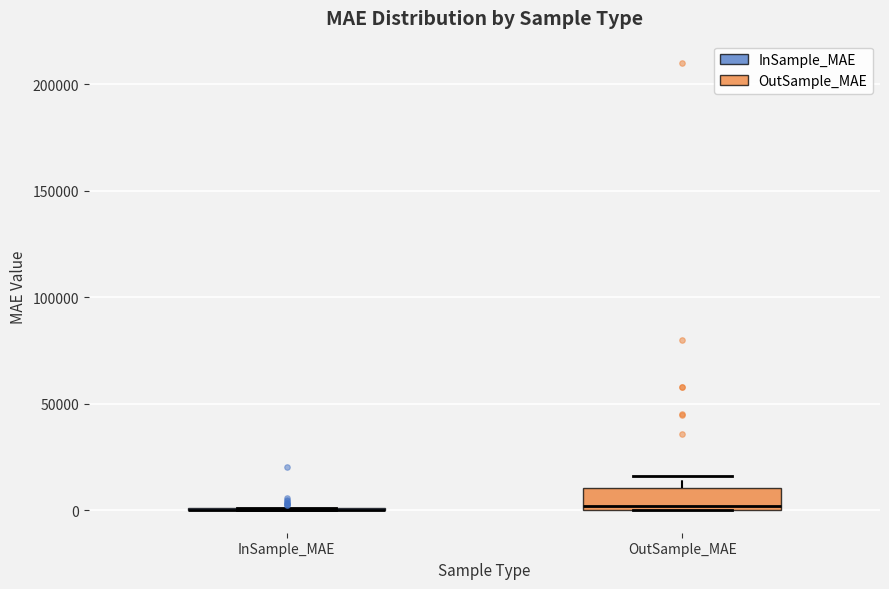

Reading left to right, read every box against the y-axis: the position of its median line, the range the box covers, and the ends of its whiskers. The values are not printed on the chart, so give them approximately, as read against the axis.

InSample_MAE: box collapsed to a line at 0, whiskers 0 to 0
OutSample_MAE: median 0 (just above the box's lower edge), box 0 to 10000, whiskers 0 to 15000